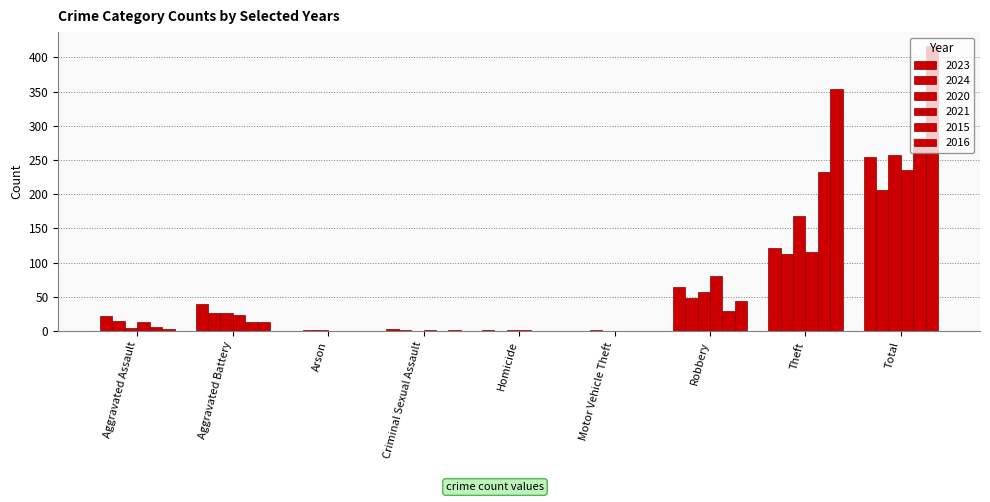

Between Homicide and Total, which is larger?

Total